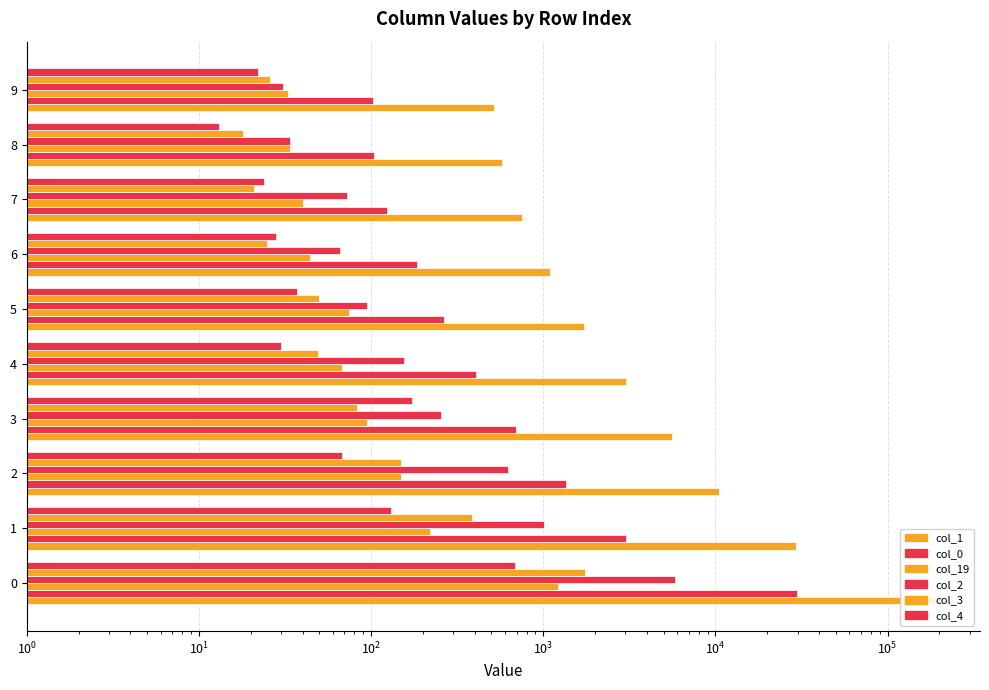

Between 6 and 8, which series saw the biggest shift?

col_1